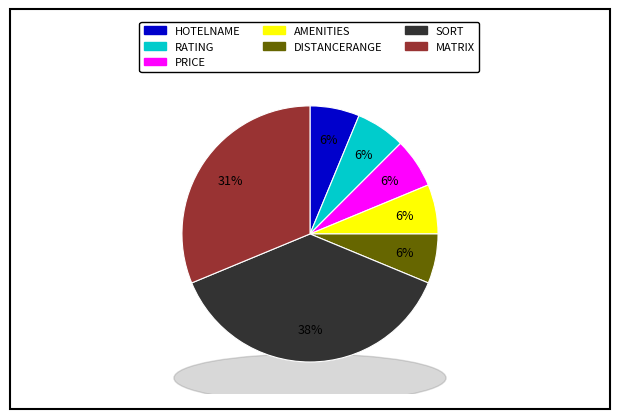

Approximately how many times larger is the value at SORT compared to DISTANCERANGE?

6.0